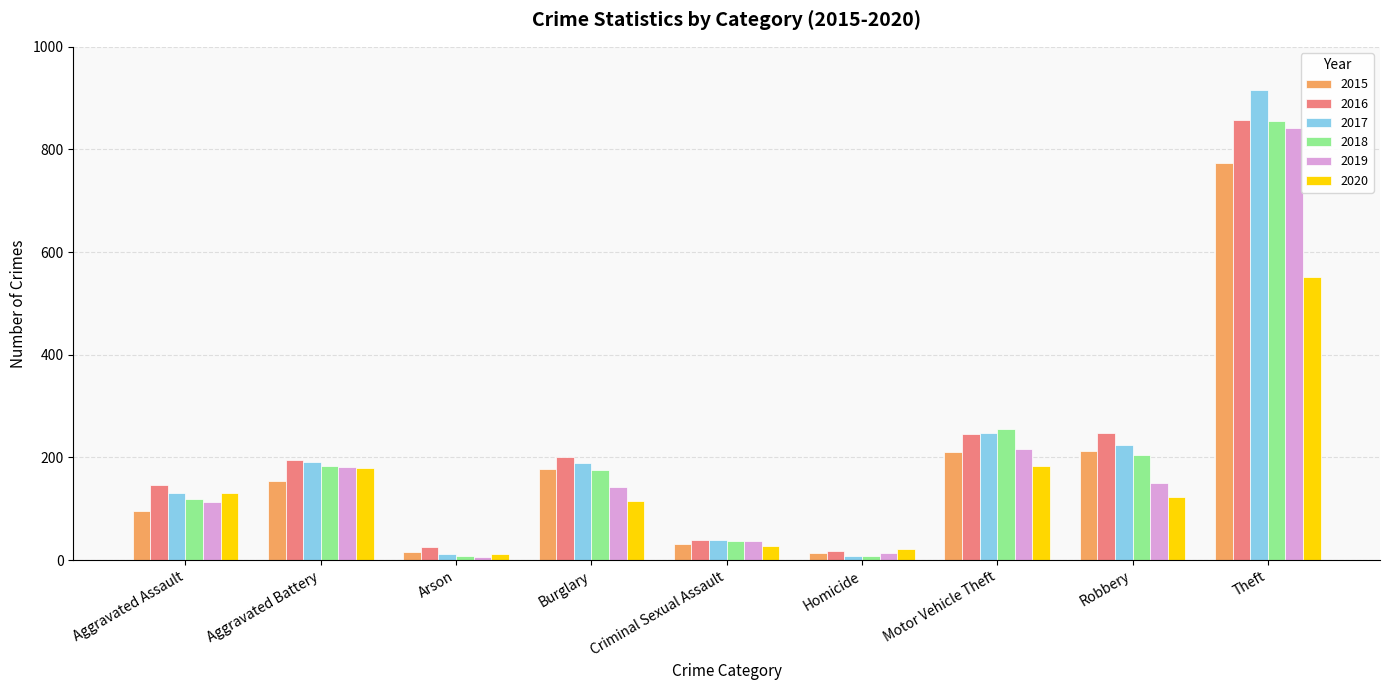

Where is 2019 nearest to the value 423?

Motor Vehicle Theft